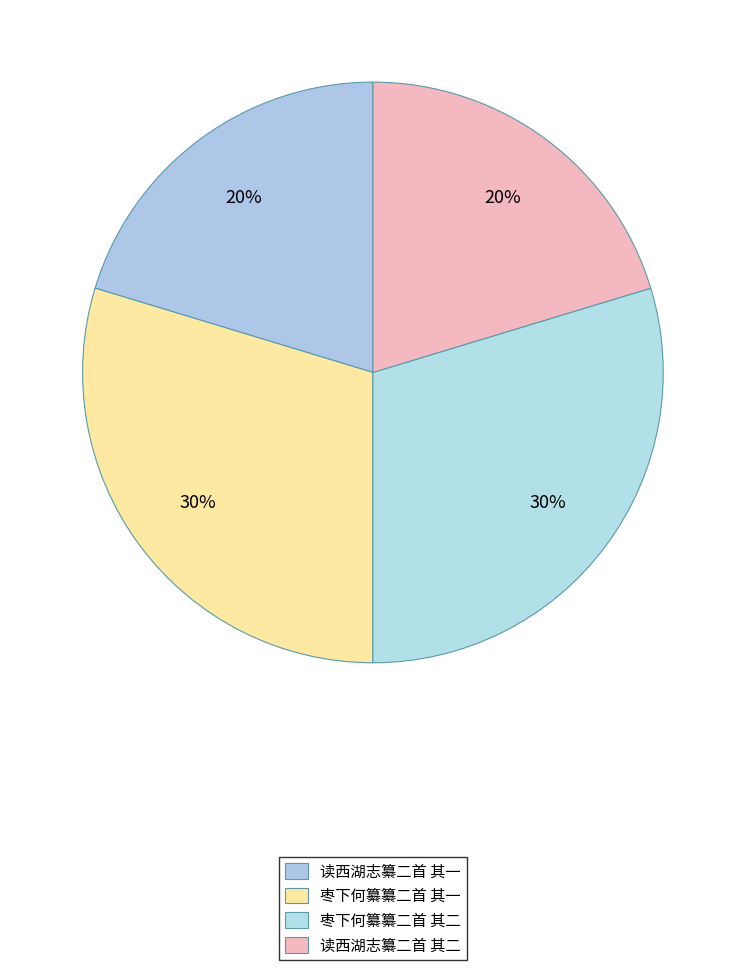

To the nearest percent, what portion does 读西湖志纂二首 其一 represent?

20%